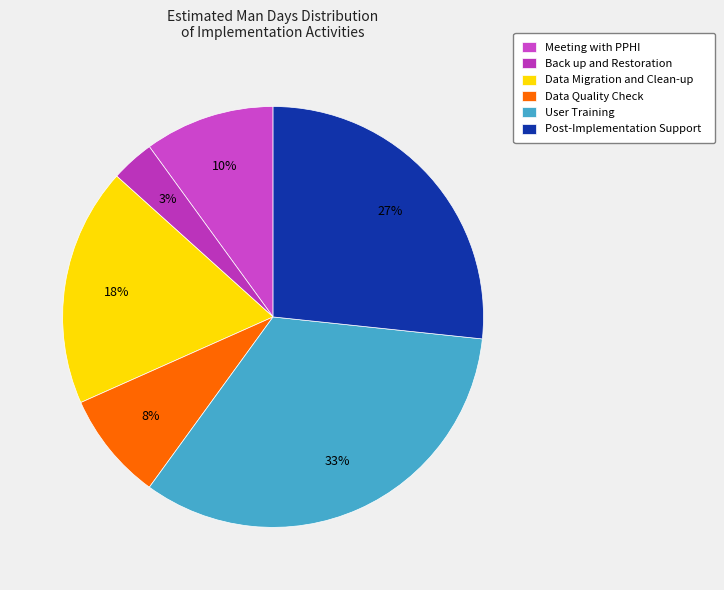

Do Data Migration and Clean-up and Data Quality Check together represent more than half of the pie?

No